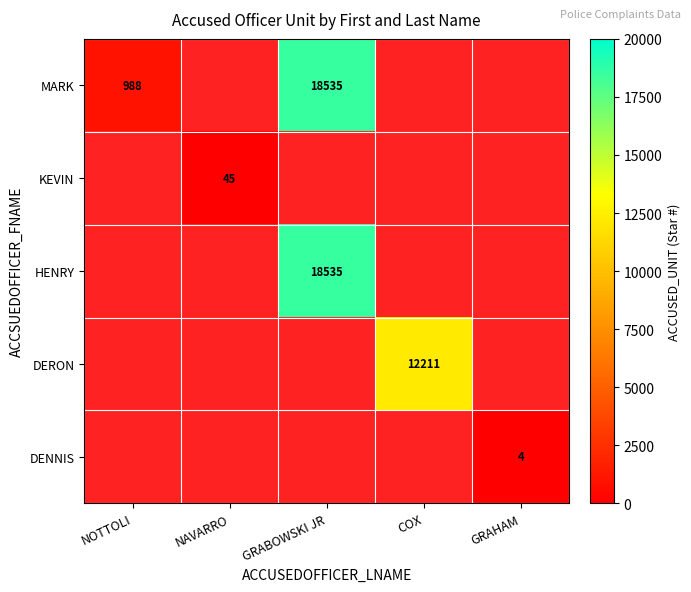

True or false: KEVIN has a value of 64 at NAVARRO.

False